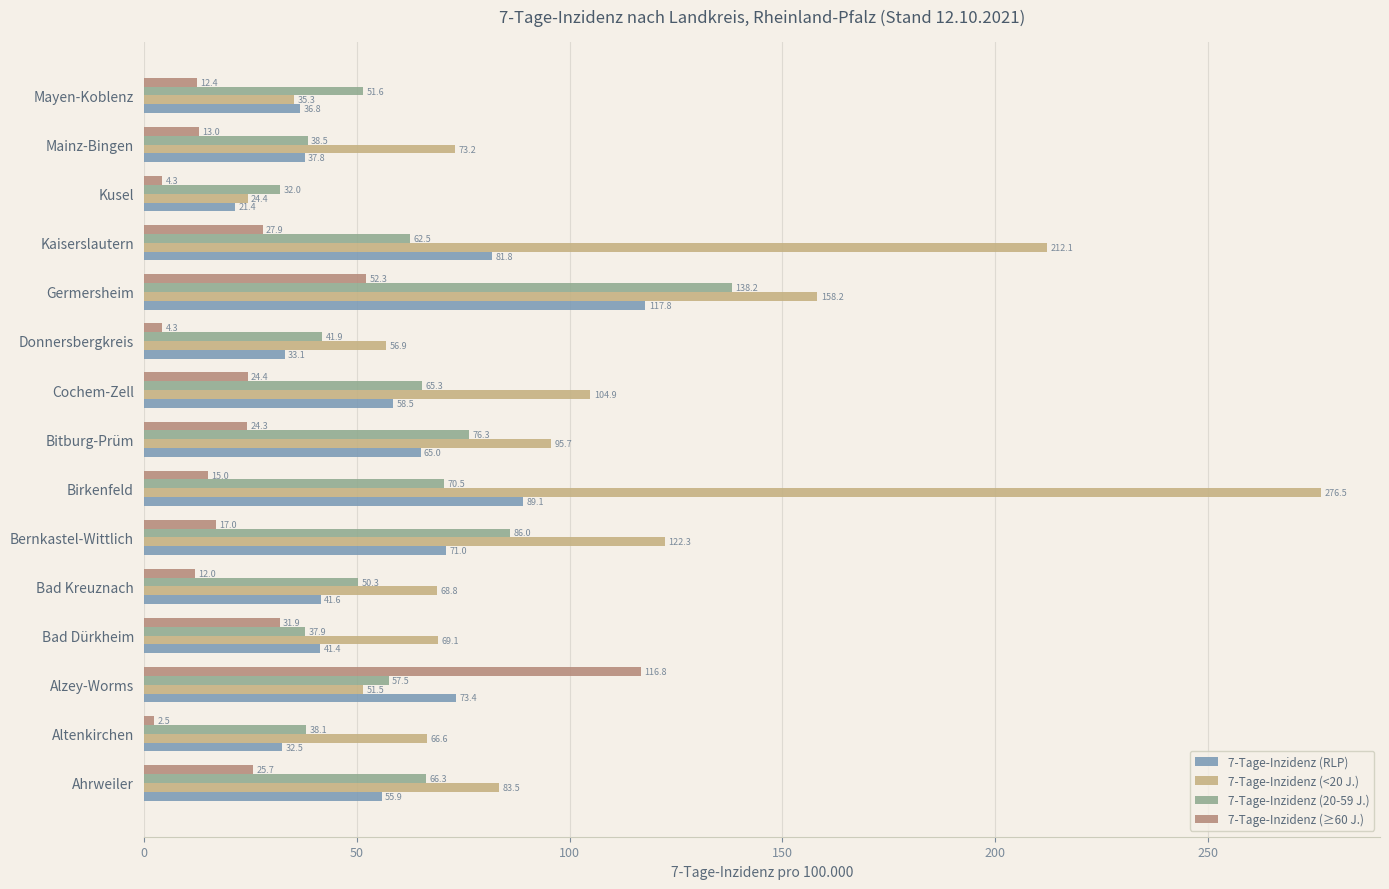

Is it true that 7-Tage-Inzidenz (<20 J.) equals 123.5 at Ahrweiler?

False